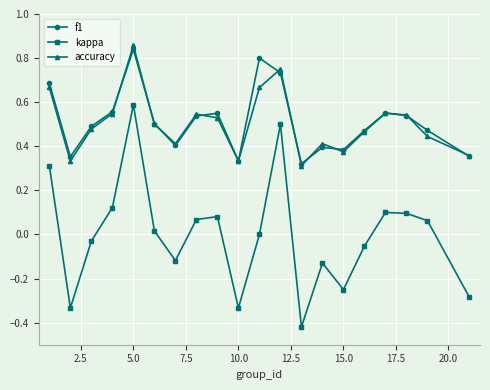

True or false: kappa and f1 intersect in this chart.

False